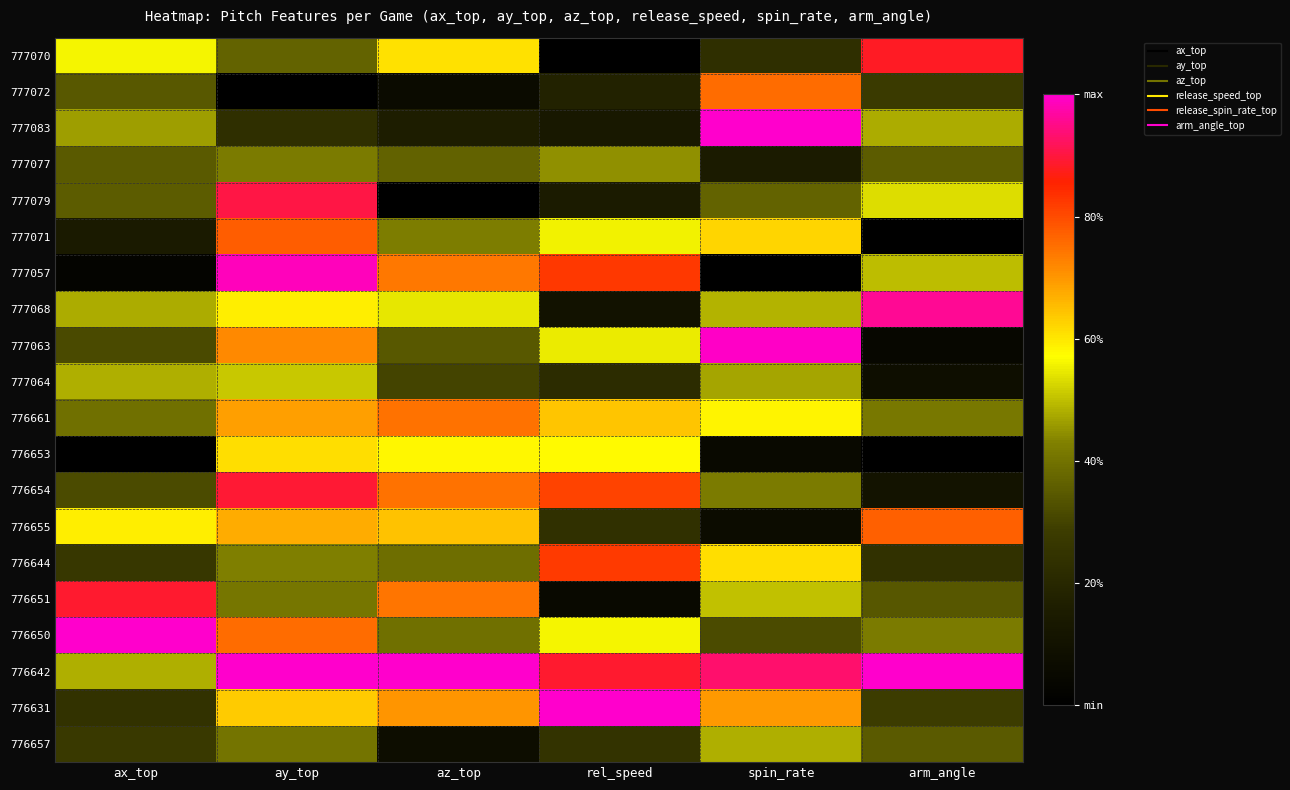

Reading left to right, extract all data points from this chart.

777070: ax_top=0.6	ay_top=0.4	az_top=0.6	rel_speed=0.0	spin_rate=0.2	arm_angle=0.9
777072: ax_top=0.3	ay_top=0.0	az_top=0.1	rel_speed=0.2	spin_rate=0.8	arm_angle=0.3
777083: ax_top=0.5	ay_top=0.2	az_top=0.2	rel_speed=0.1	spin_rate=1.0	arm_angle=0.5
777077: ax_top=0.4	ay_top=0.4	az_top=0.4	rel_speed=0.4	spin_rate=0.2	arm_angle=0.4
777079: ax_top=0.4	ay_top=0.9	az_top=0.0	rel_speed=0.2	spin_rate=0.4	arm_angle=0.5
777071: ax_top=0.1	ay_top=0.8	az_top=0.4	rel_speed=0.6	spin_rate=0.6	arm_angle=0.0
777057: ax_top=0.0	ay_top=1.0	az_top=0.7	rel_speed=0.8	spin_rate=0.0	arm_angle=0.5
777068: ax_top=0.5	ay_top=0.6	az_top=0.5	rel_speed=0.1	spin_rate=0.5	arm_angle=1.0
777063: ax_top=0.3	ay_top=0.7	az_top=0.3	rel_speed=0.5	spin_rate=1.0	arm_angle=0.0
777064: ax_top=0.5	ay_top=0.5	az_top=0.3	rel_speed=0.2	spin_rate=0.5	arm_angle=0.1
776661: ax_top=0.4	ay_top=0.7	az_top=0.7	rel_speed=0.6	spin_rate=0.6	arm_angle=0.4
776653: ax_top=0.0	ay_top=0.6	az_top=0.6	rel_speed=0.6	spin_rate=0.1	arm_angle=0.0
776654: ax_top=0.3	ay_top=0.9	az_top=0.7	rel_speed=0.8	spin_rate=0.4	arm_angle=0.1
776655: ax_top=0.6	ay_top=0.7	az_top=0.6	rel_speed=0.2	spin_rate=0.1	arm_angle=0.8
776644: ax_top=0.3	ay_top=0.4	az_top=0.4	rel_speed=0.8	spin_rate=0.6	arm_angle=0.2
776651: ax_top=0.9	ay_top=0.4	az_top=0.7	rel_speed=0.1	spin_rate=0.5	arm_angle=0.3
776650: ax_top=1.0	ay_top=0.8	az_top=0.4	rel_speed=0.6	spin_rate=0.3	arm_angle=0.4
776642: ax_top=0.5	ay_top=1.0	az_top=1.0	rel_speed=0.9	spin_rate=0.9	arm_angle=1.0
776631: ax_top=0.2	ay_top=0.6	az_top=0.7	rel_speed=1.0	spin_rate=0.7	arm_angle=0.3
776657: ax_top=0.3	ay_top=0.4	az_top=0.1	rel_speed=0.2	spin_rate=0.5	arm_angle=0.3